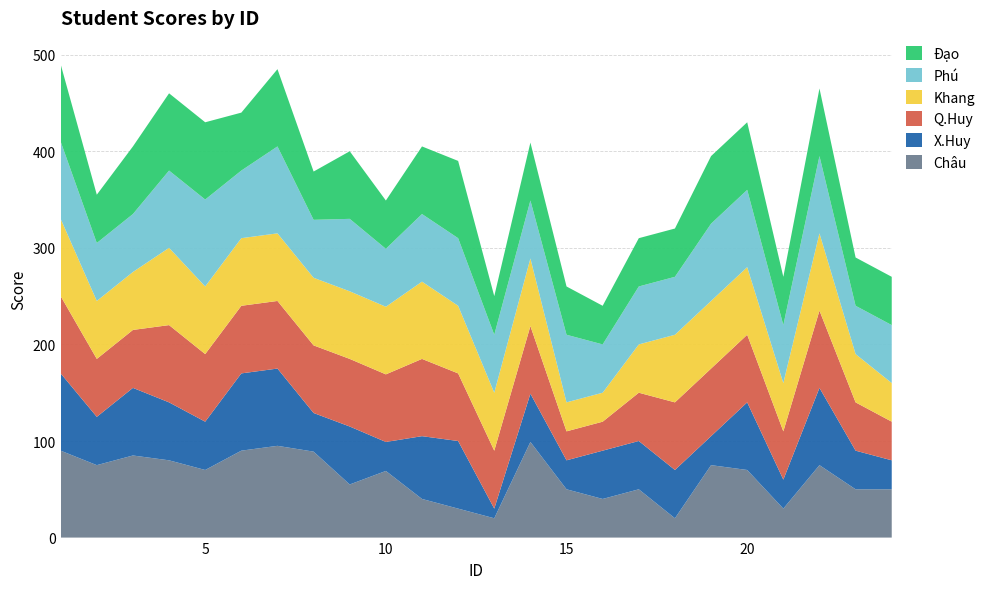

Reading left to right, transcribe all the data shown in this chart.

Châu: 1=90	2=75	3=85	4=80	5=70	6=90	7=95	8=89	9=55	10=69	11=40	12=30	13=20	14=99	15=50	16=40	17=50	18=20	19=75	20=70	21=30	22=75	23=50	24=50
X.Huy: 1=80	2=50	3=70	4=60	5=50	6=80	7=80	8=40	9=60	10=30	11=65	12=70	13=10	14=50	15=30	16=50	17=50	18=50	19=30	20=70	21=30	22=80	23=40	24=30
Q.Huy: 1=80	2=60	3=60	4=80	5=70	6=70	7=70	8=70	9=70	10=70	11=80	12=70	13=60	14=70	15=30	16=30	17=50	18=70	19=70	20=70	21=50	22=80	23=50	24=40
Khang: 1=80	2=60	3=60	4=80	5=70	6=70	7=70	8=70	9=70	10=70	11=80	12=70	13=60	14=70	15=30	16=30	17=50	18=70	19=70	20=70	21=50	22=80	23=50	24=40
Phú: 1=80	2=60	3=60	4=80	5=90	6=70	7=90	8=60	9=75	10=60	11=70	12=70	13=60	14=60	15=70	16=50	17=60	18=60	19=80	20=80	21=60	22=80	23=50	24=60
Đạo: 1=80	2=50	3=70	4=80	5=80	6=60	7=80	8=50	9=70	10=50	11=70	12=80	13=40	14=60	15=50	16=40	17=50	18=50	19=70	20=70	21=50	22=70	23=50	24=50